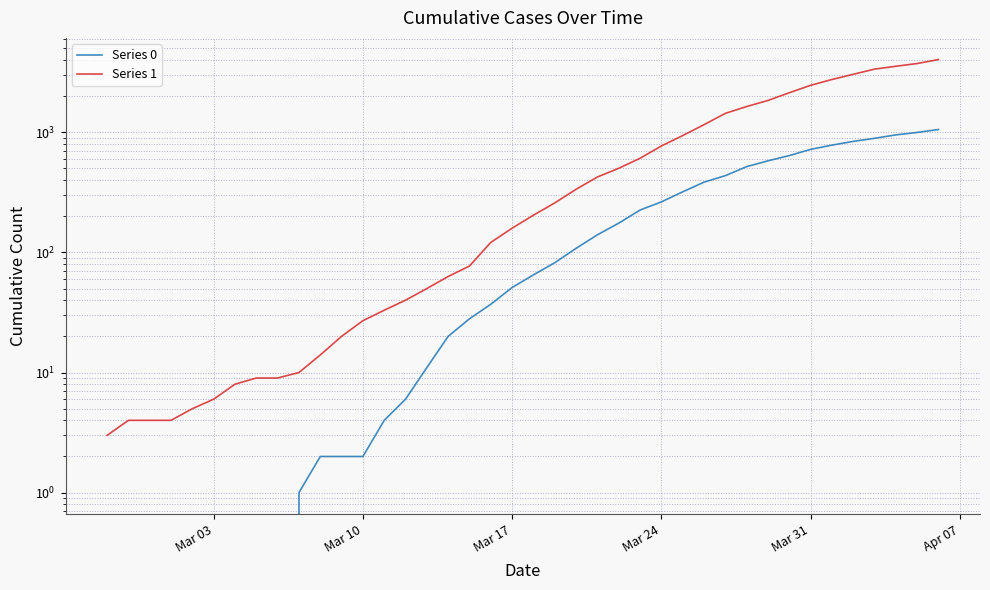

True or false: Series 1 and Series 0 cross at least once.

False